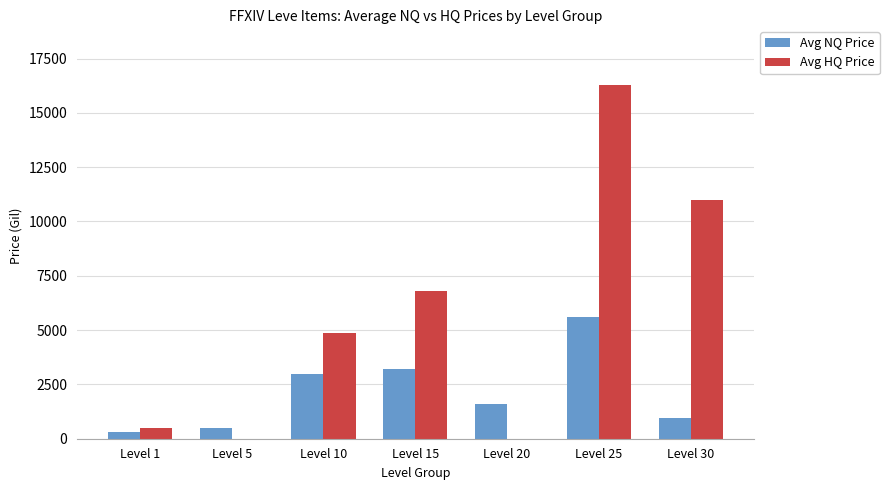

Between Level 5 and Level 25, which series saw the biggest shift?

Avg HQ Price